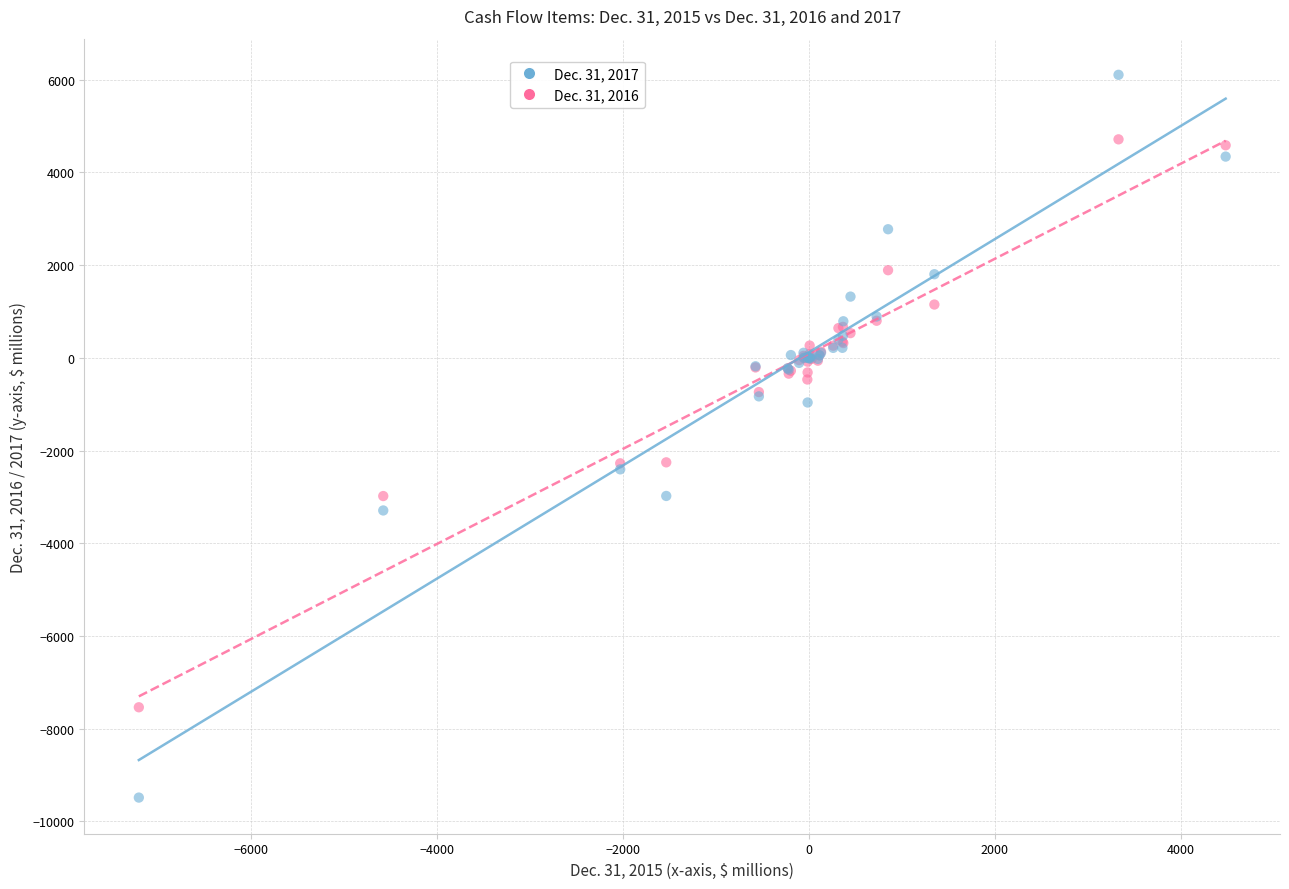

Which series contains the highest Y value?

Dec. 31, 2017